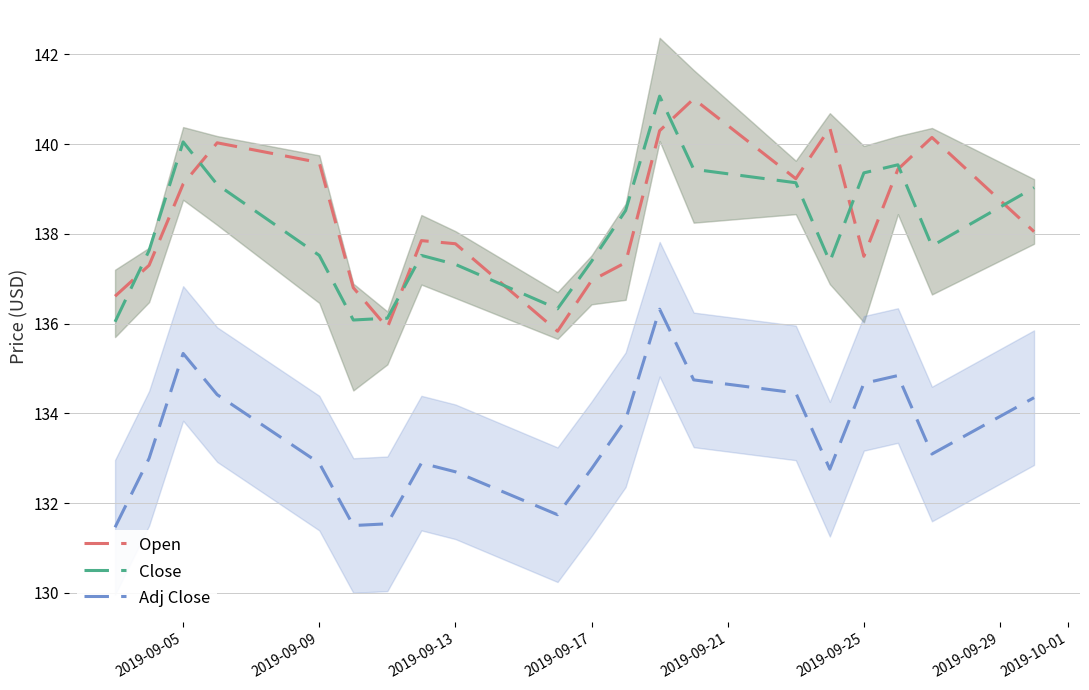

In Close, how many points are higher than both neighbors (excluding endpoints)?

4